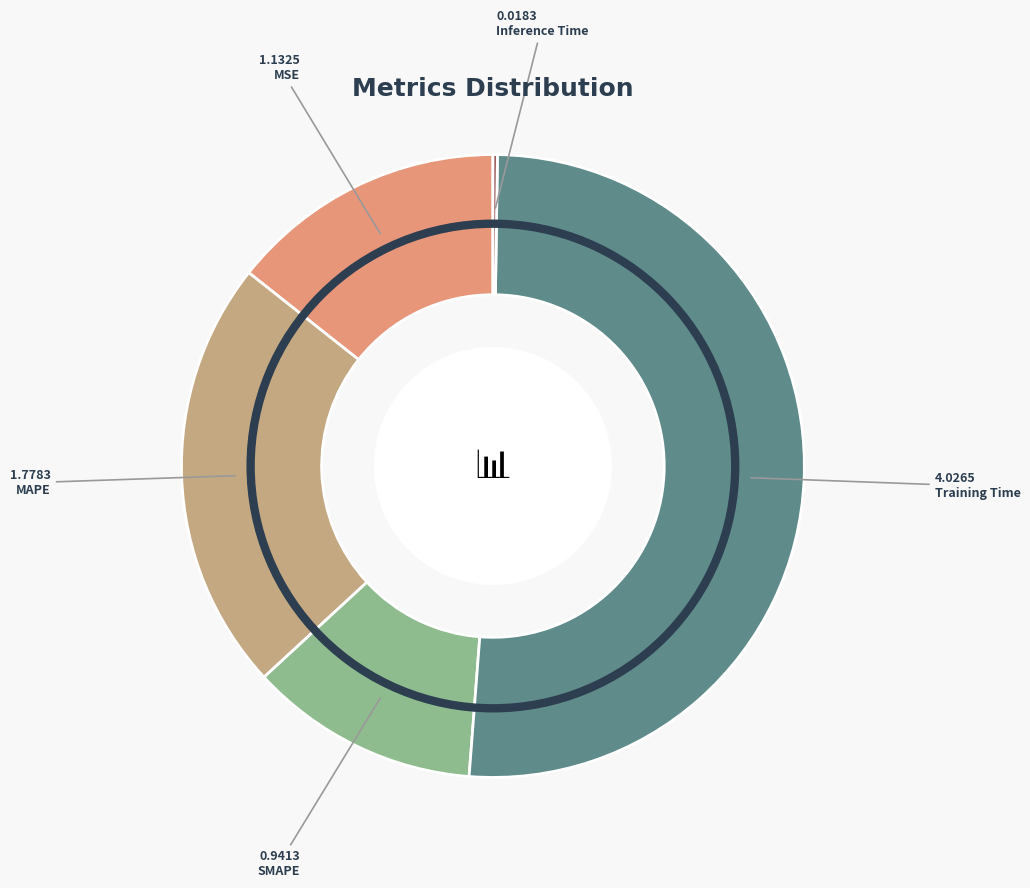

What is the largest slice in the pie chart?

Training Time